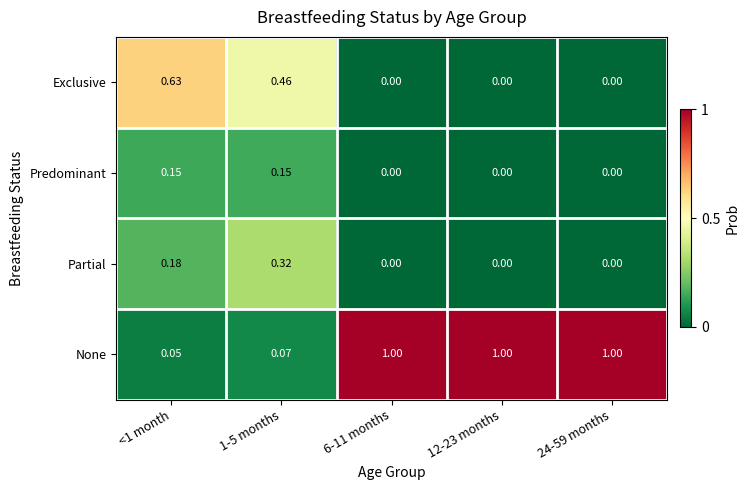

Rank the series at 1-5 months from highest to lowest value.

Exclusive, Partial, Predominant, None